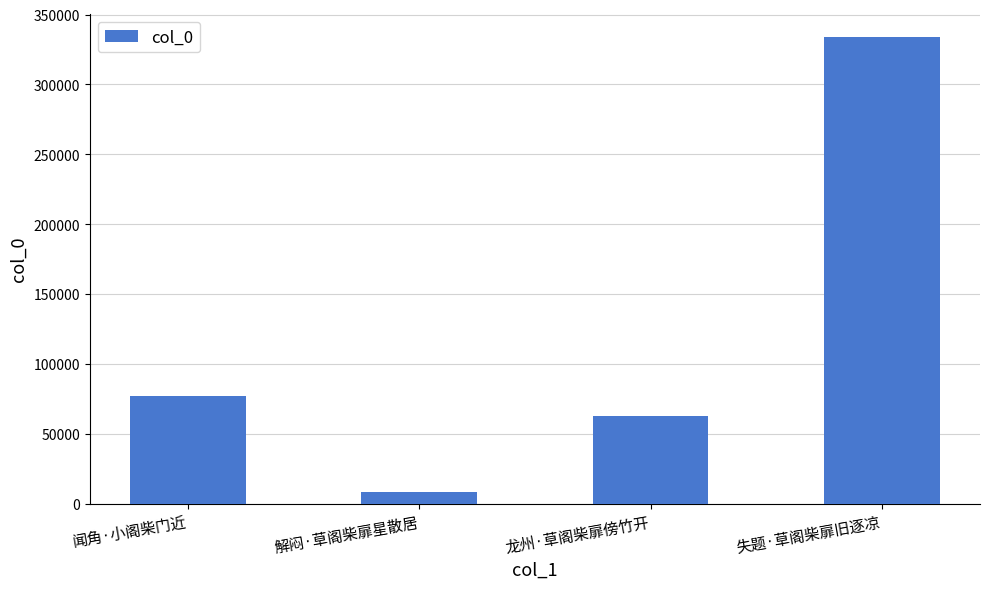

Are the bars horizontal?

No